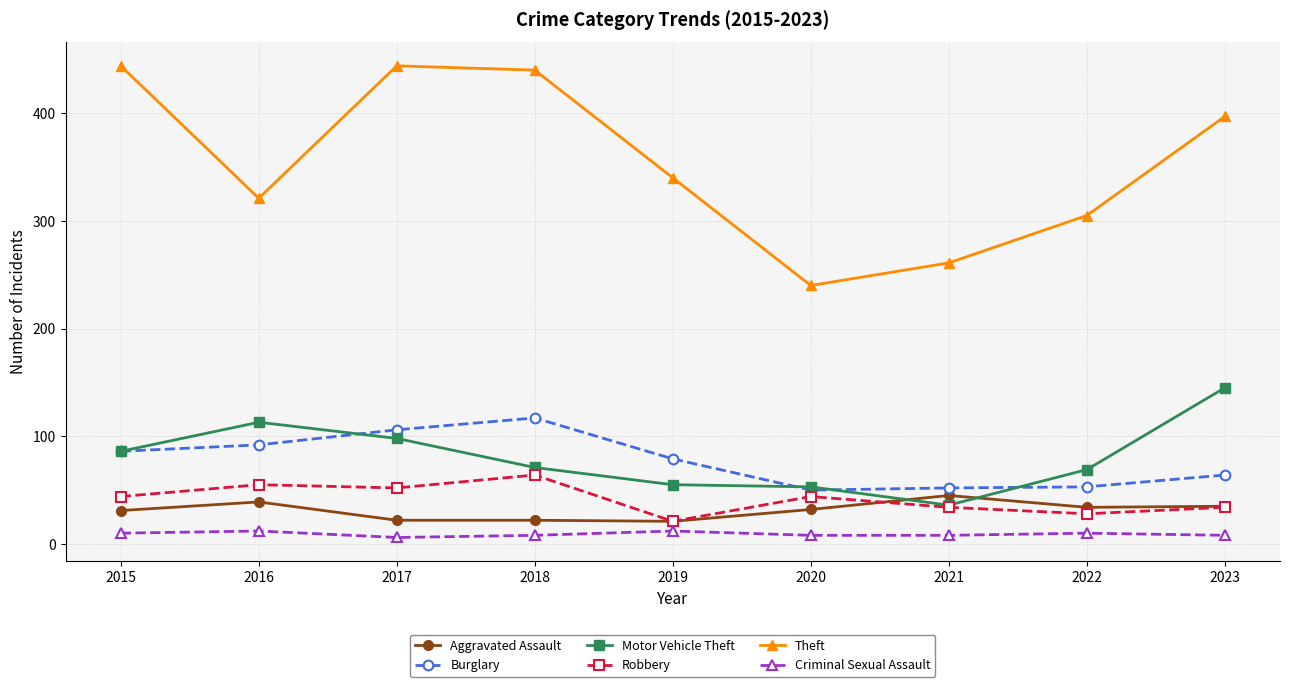

What is the value of the Theft point at the 1st from the left?

444